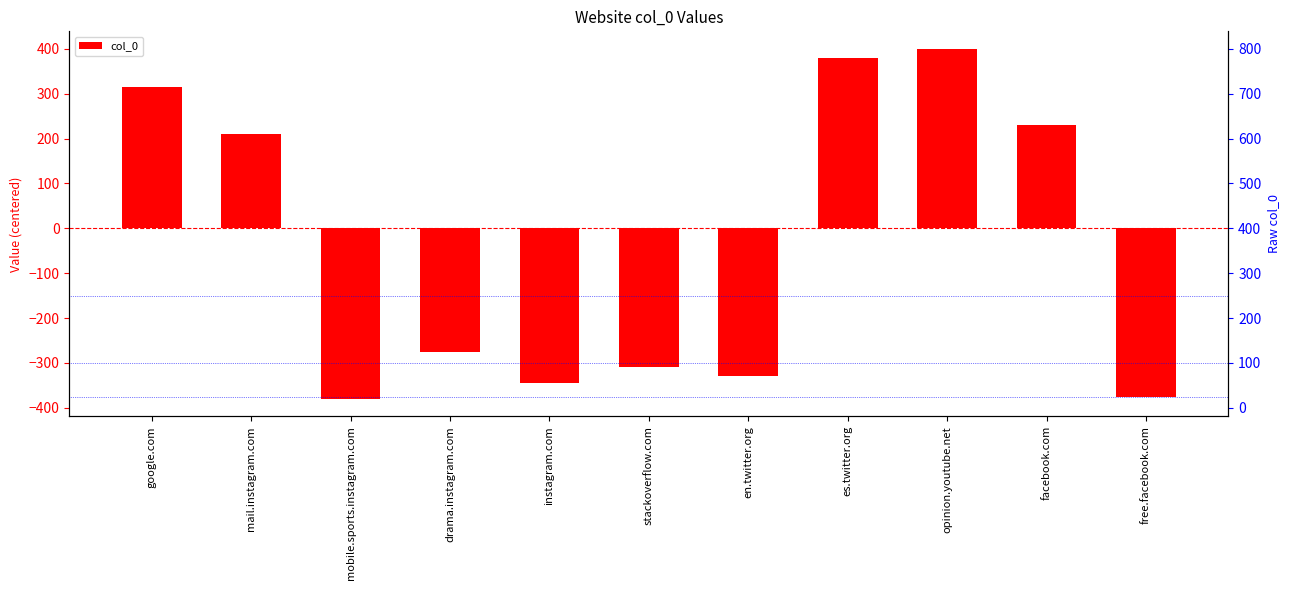

What is the label of the 9th bar from the right?

mobile.sports.instagram.com